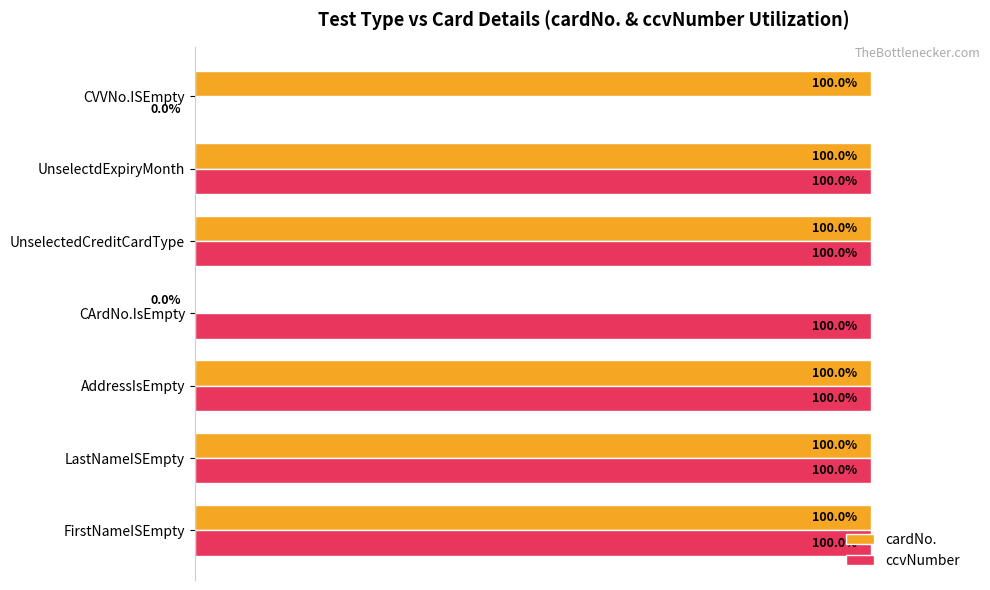

What is the value of the ccvNumber bar at the 2nd from the left?

100.0